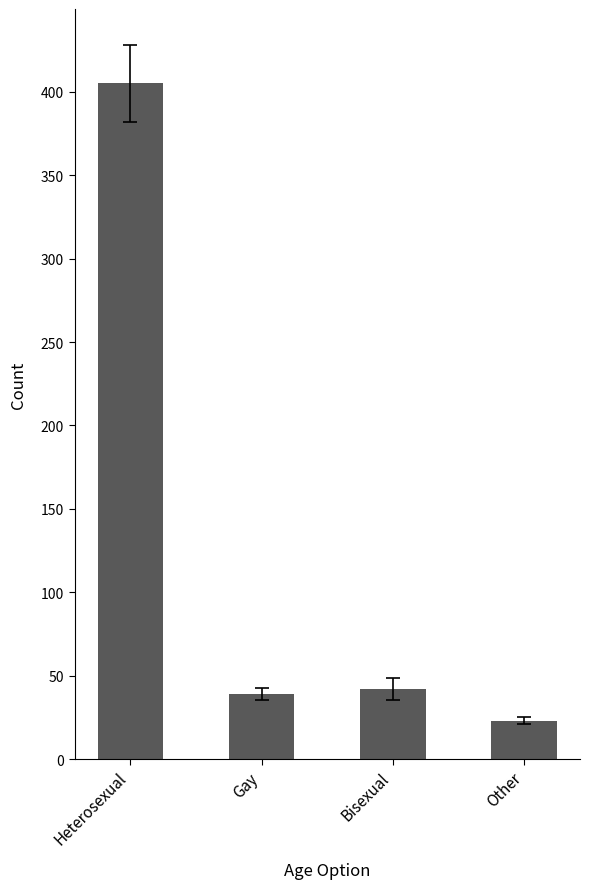

Are the bars grouped side by side (vs. stacked)?

No